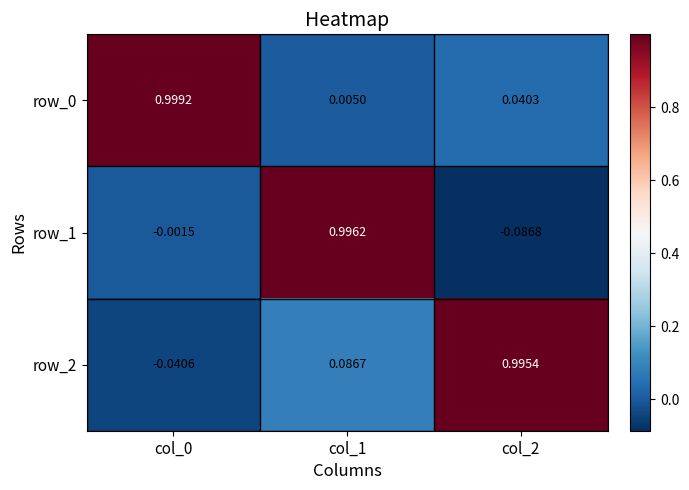

Is the value of row_0 at col_1 greater than the value of row_1 at col_0?

Yes